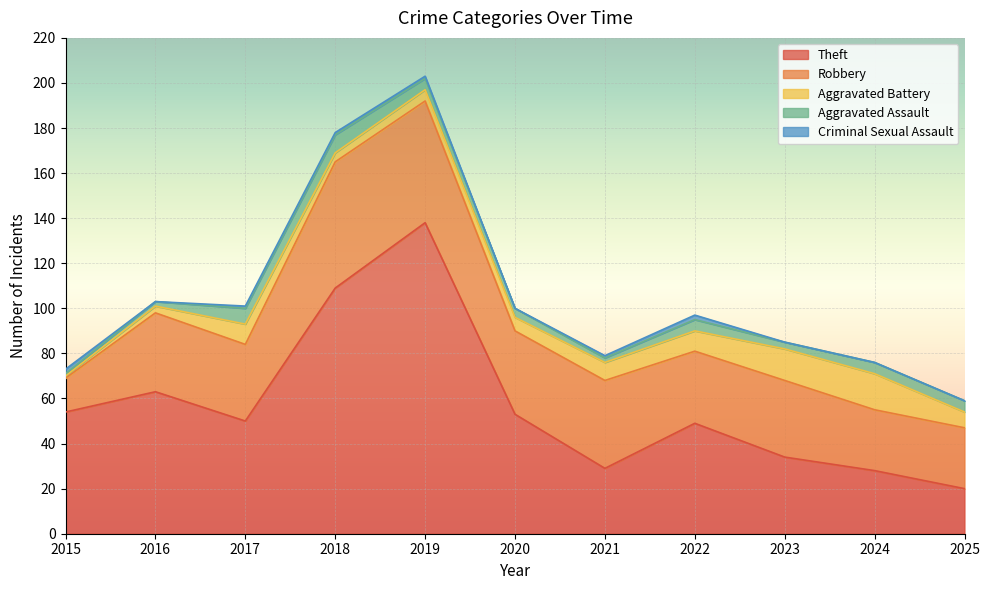

What is the total value across all series at 2017?

101